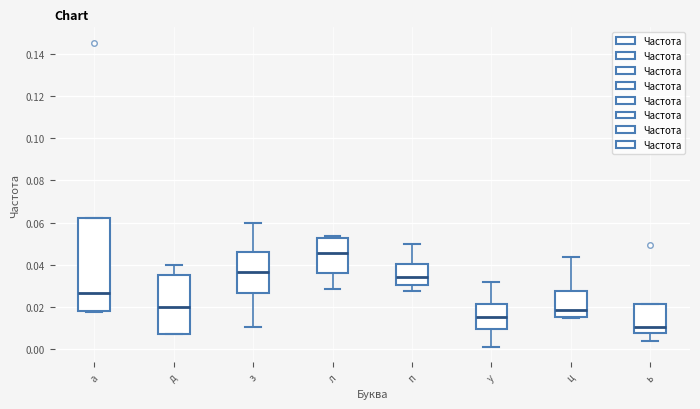

Which box is the tallest, from its lower edge to its upper edge?

а